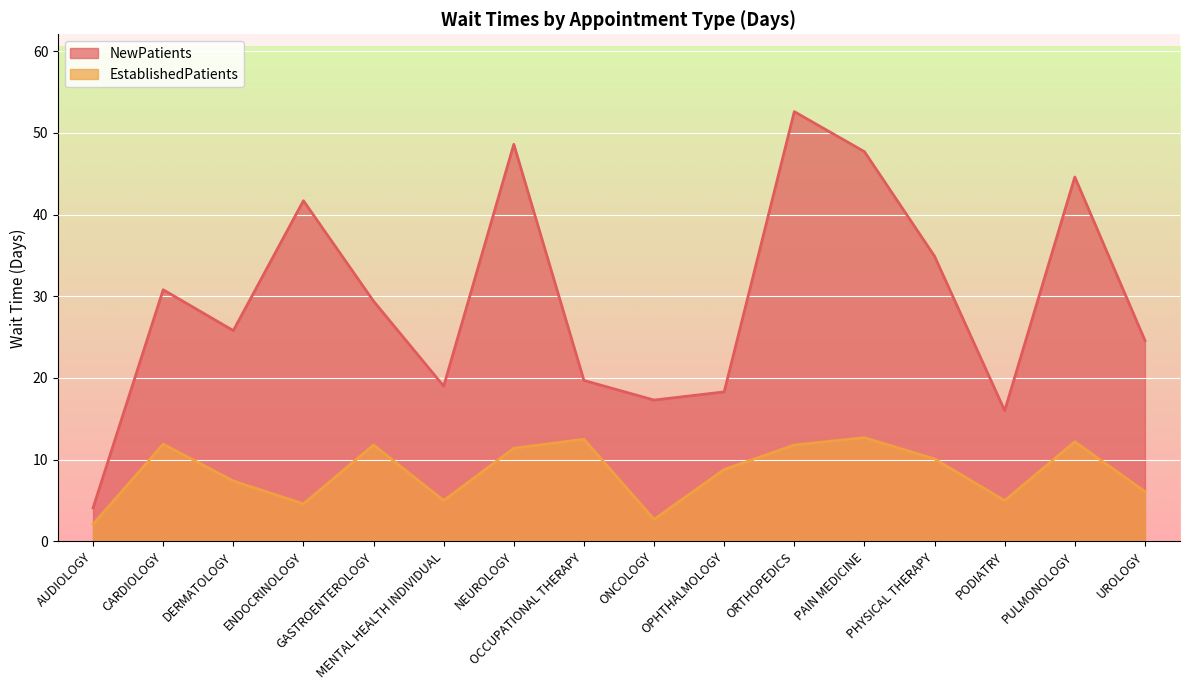

How many series are shown in this chart?

2